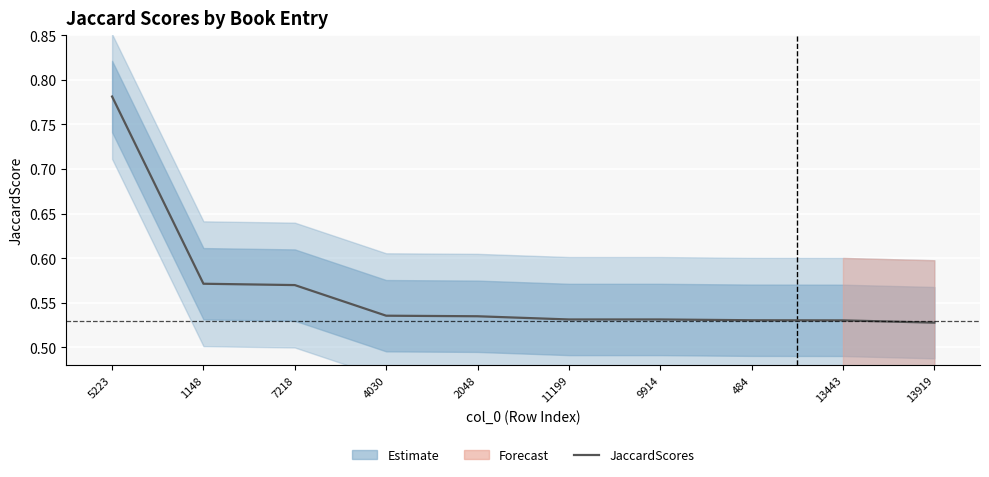

True or false: the data shows 0.7 at 13443.

False